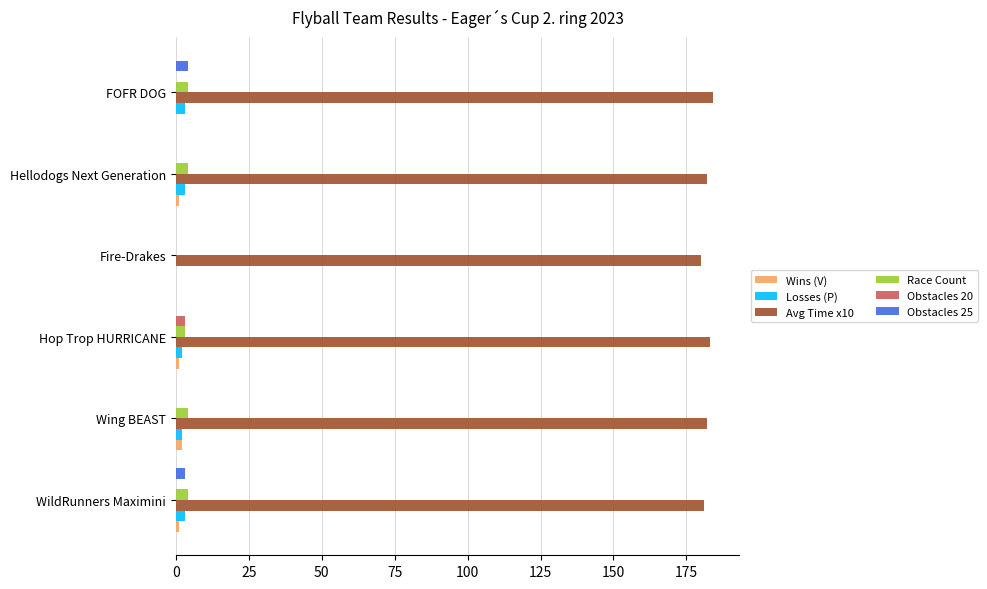

Is the value of Obstacles 20 at Fire-Drakes greater than the value of Race Count at Hellodogs Next Generation?

No